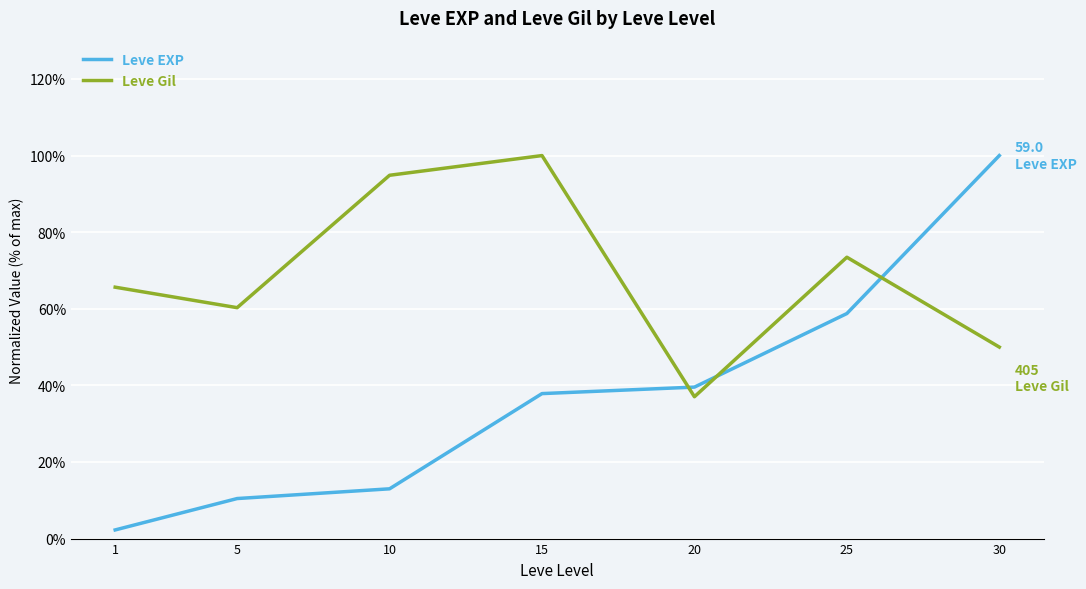

Does the chart have visible grid lines?

Yes